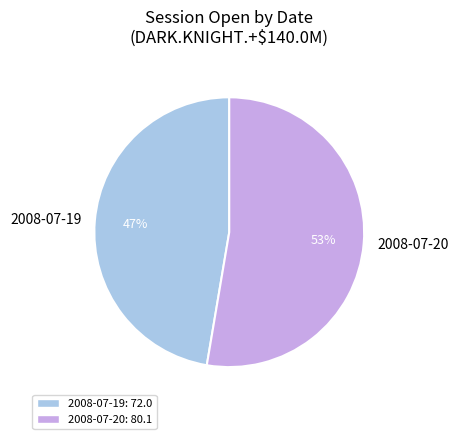

Is it true that 2008-07-19 is 36% of the pie?

False